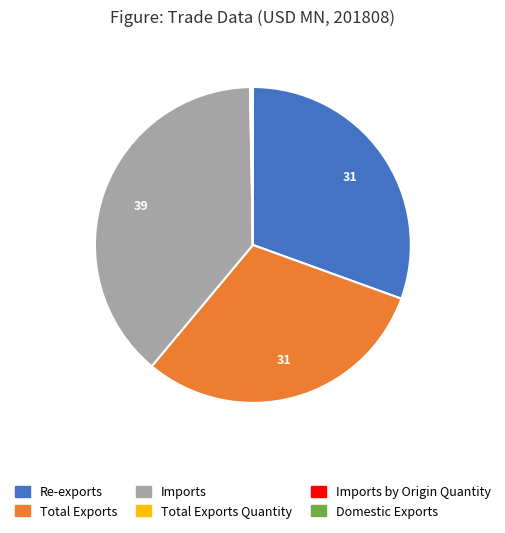

Is there any slice that represents more than half of the pie?

No